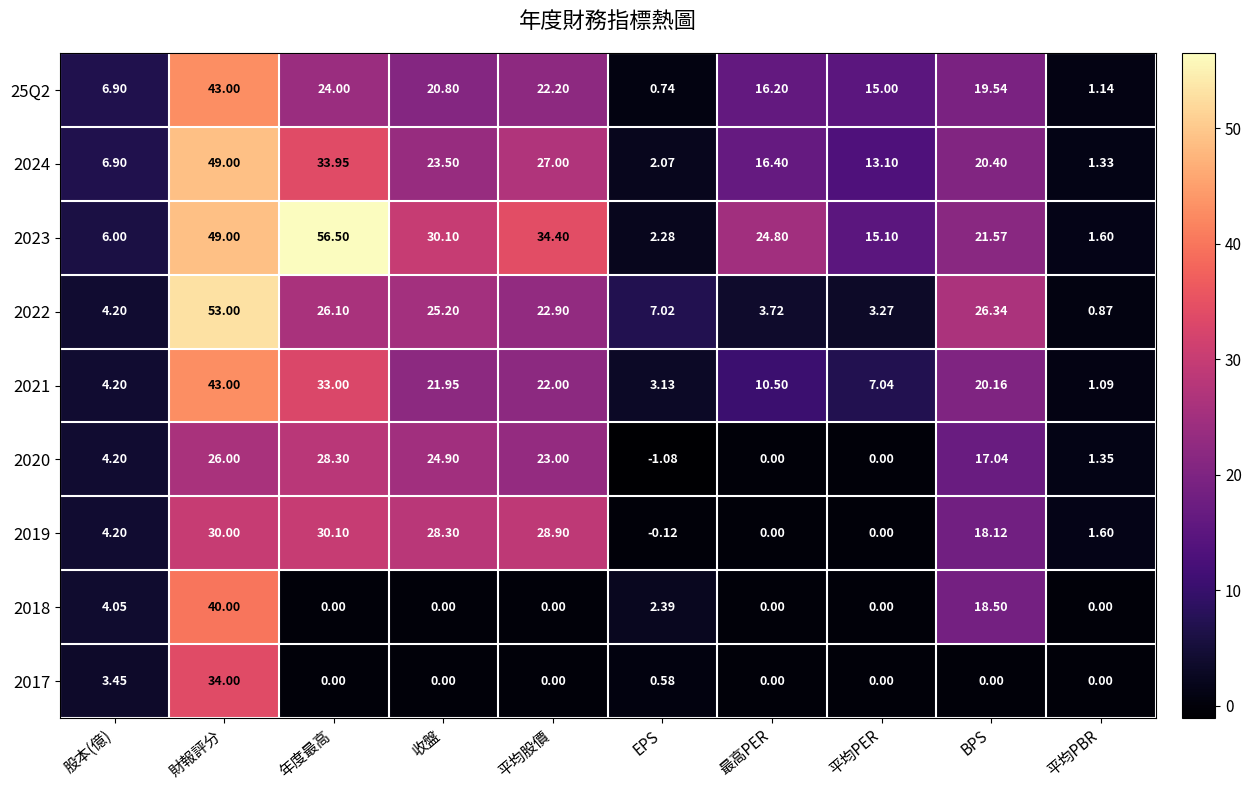

Rank the categories by 2022 value from highest to lowest.

財報評分, BPS, 年度最高, 收盤, 平均股價, EPS, 股本(億), 最高PER, 平均PER, 平均PBR